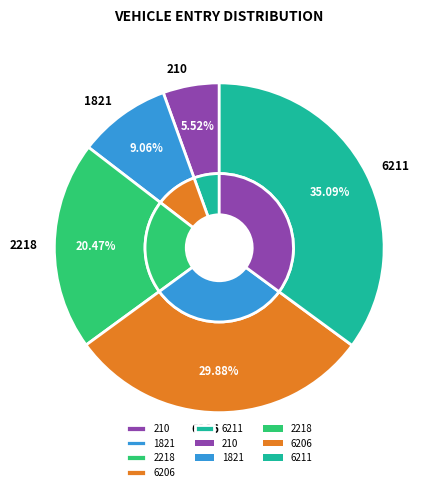

To the nearest percent, what is the average slice percentage?

20%